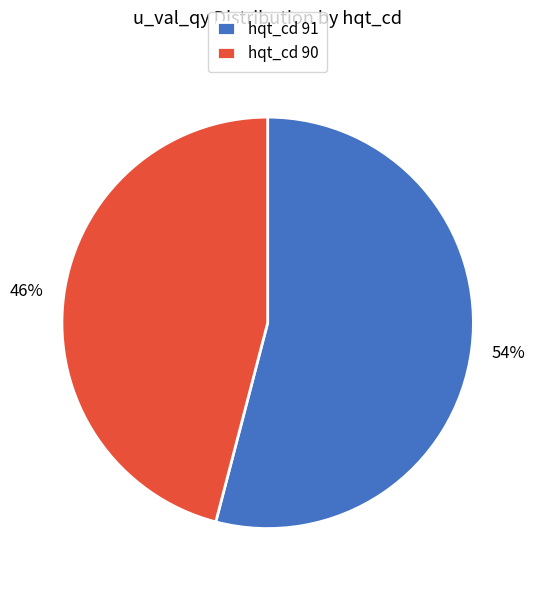

True or false: hqt_cd 91 accounts for 54% of the total.

True